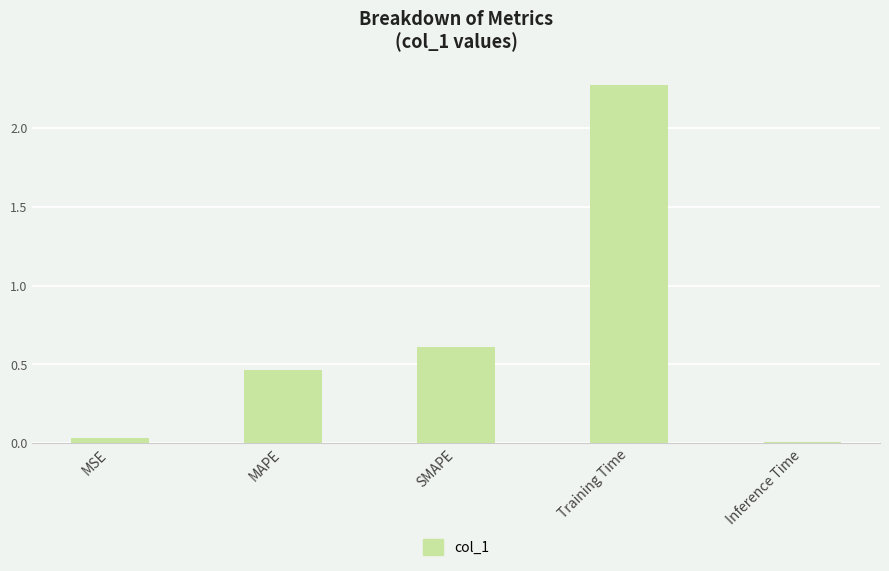

What is the average value?

0.7